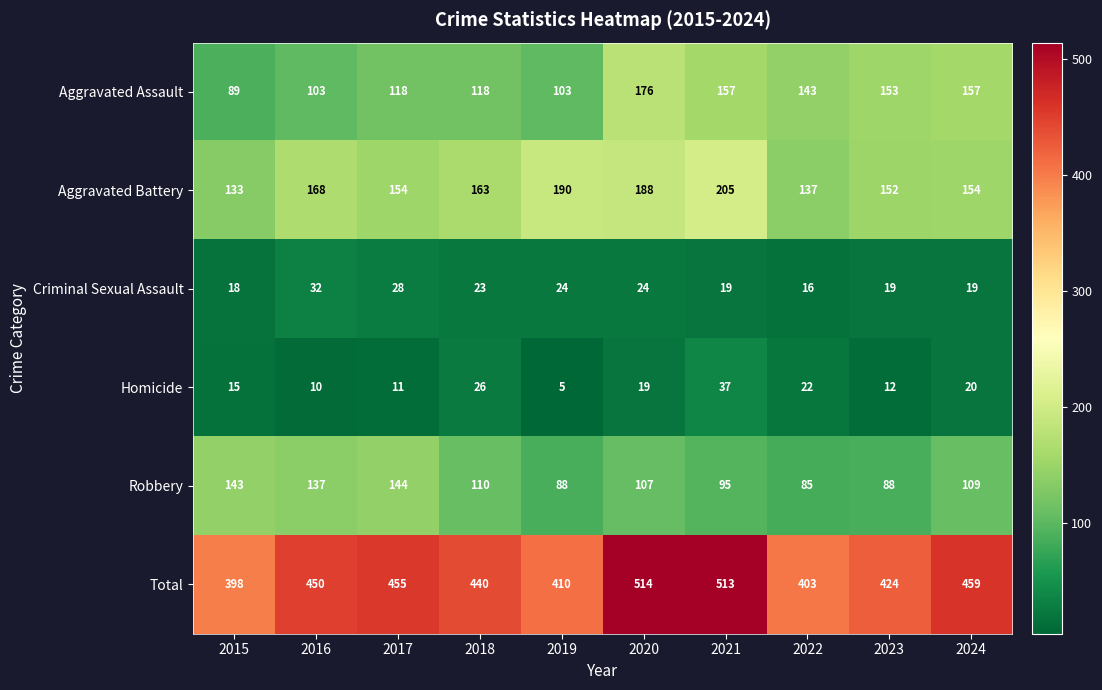

Which category has the lowest value in the Homicide series?

2019